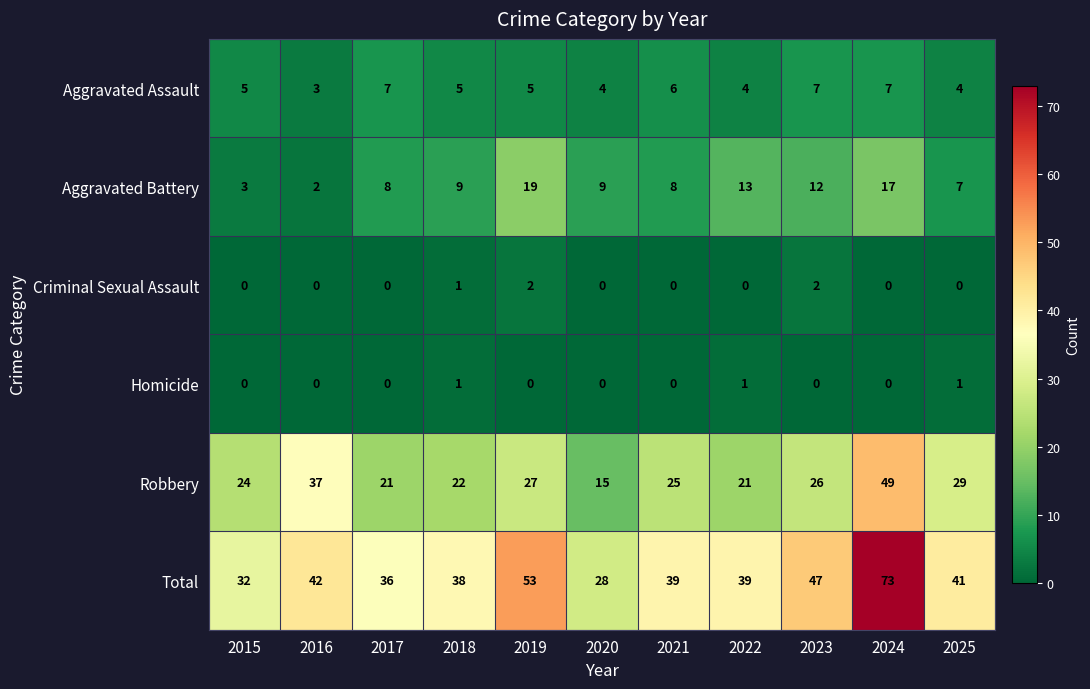

What is the difference between the maximum and minimum values in the Robbery series?

34